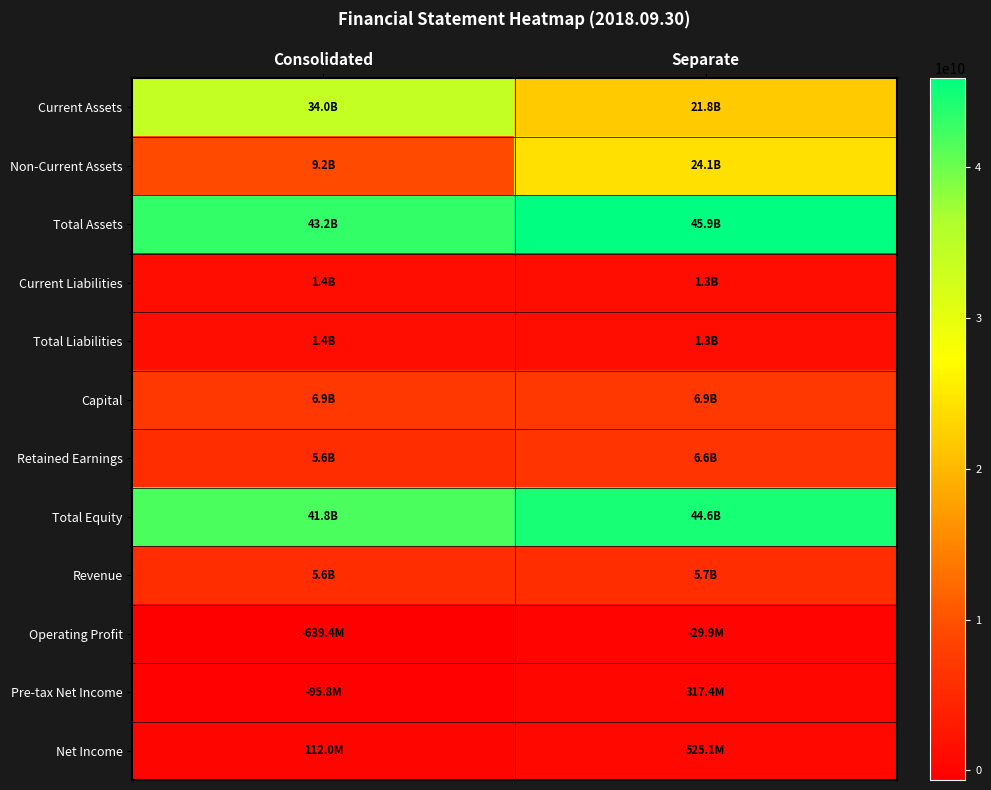

What is the spread (max minus min) of values at Separate?

45942884794